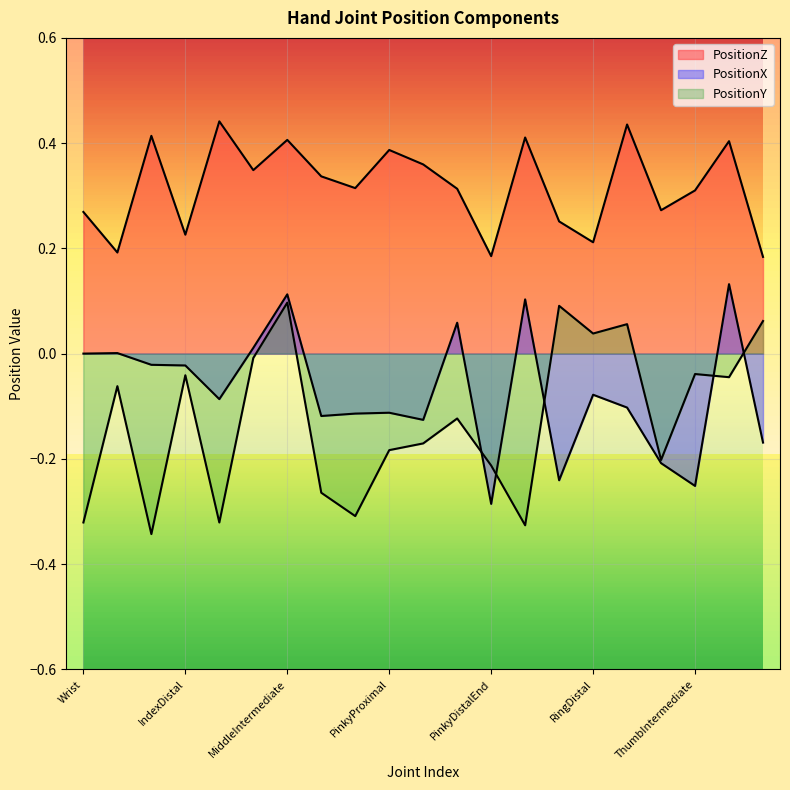

How many times do PositionX and PositionY cross each other?

5